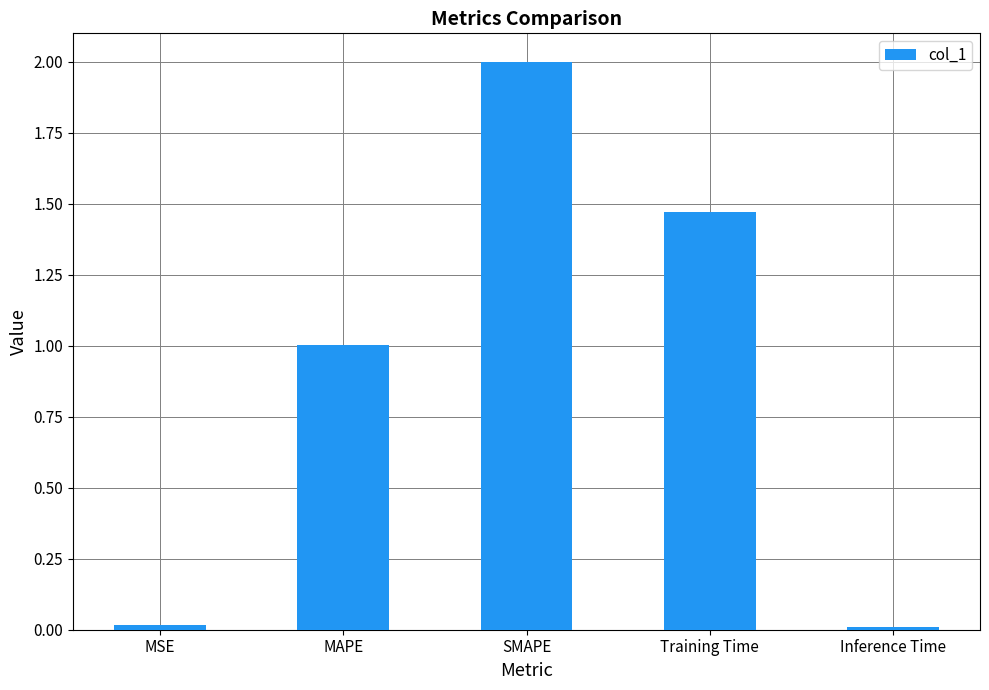

True or false: the data shows 3.4 at SMAPE.

False